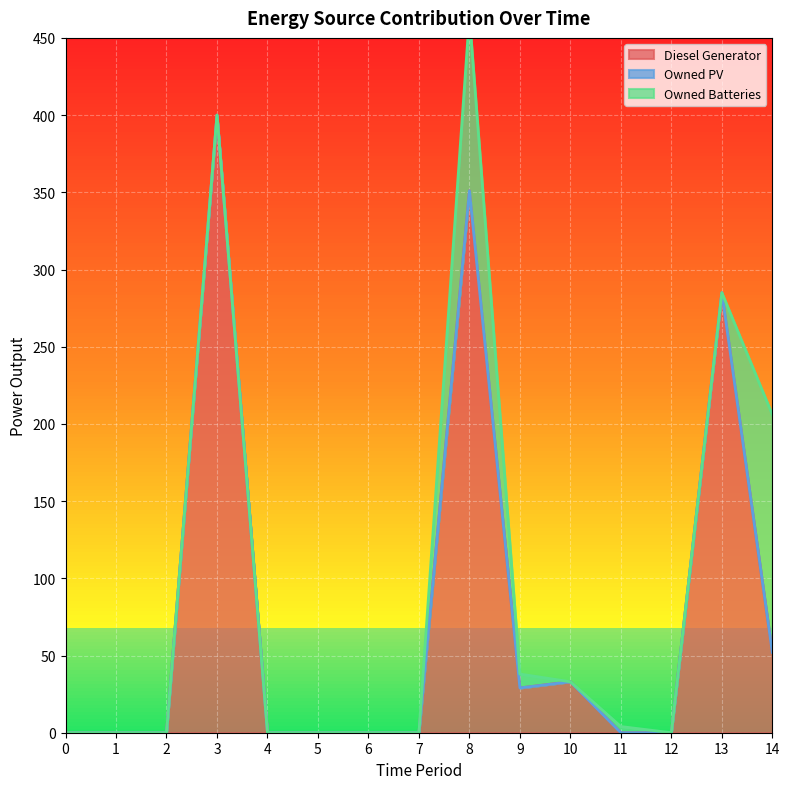

What is the highest value of the Diesel Generator series?

400